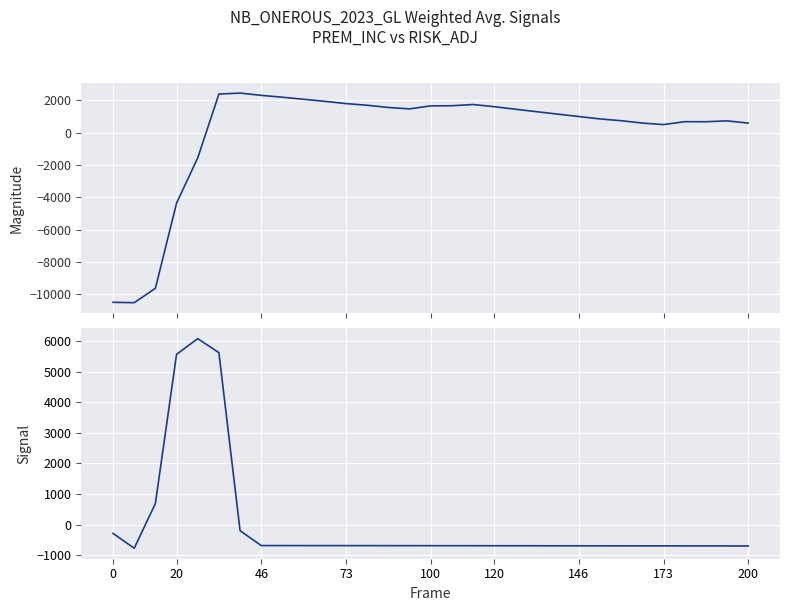

Reading left to right, what are all the values shown in this chart?

PREM_INC: -10485.3	-10508.0	-9622.0	-4360.1	-1565.8	2378.1	2437.4	2296.4	2182.2	2055.3	1926.9	1788.7	1685.2	1548.7	1461.0	1647.4	1655.6	1731.1	1596.7	1441.6	1288.8	1137.9	989.0	841.9	730.2	585.2	491.8	671.7	667.4	721.0	584.3
RISK_ADJ: -291.8	-778.1	687.0	5576.5	6091.7	5632.3	-203.3	-690.4	-690.8	-691.1	-691.5	-692.0	-692.5	-693.0	-693.5	-694.0	-694.6	-695.2	-696.0	-696.7	-697.3	-697.9	-698.5	-699.1	-699.6	-700.2	-700.8	-701.4	-702.0	-702.6	-703.4